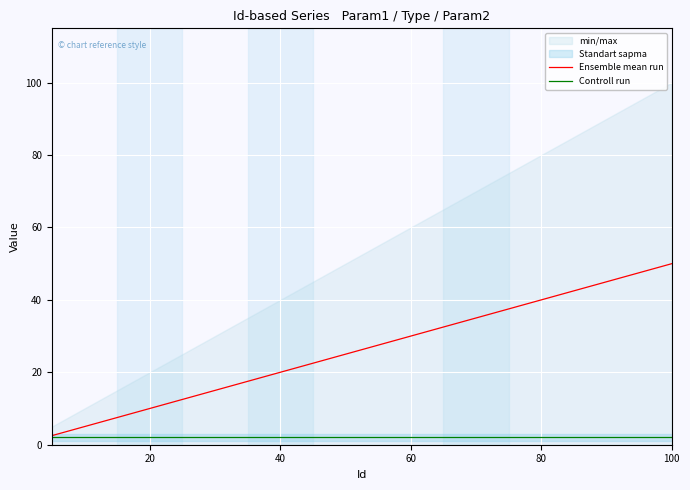

Is this an area chart (filled region under the line)?

No